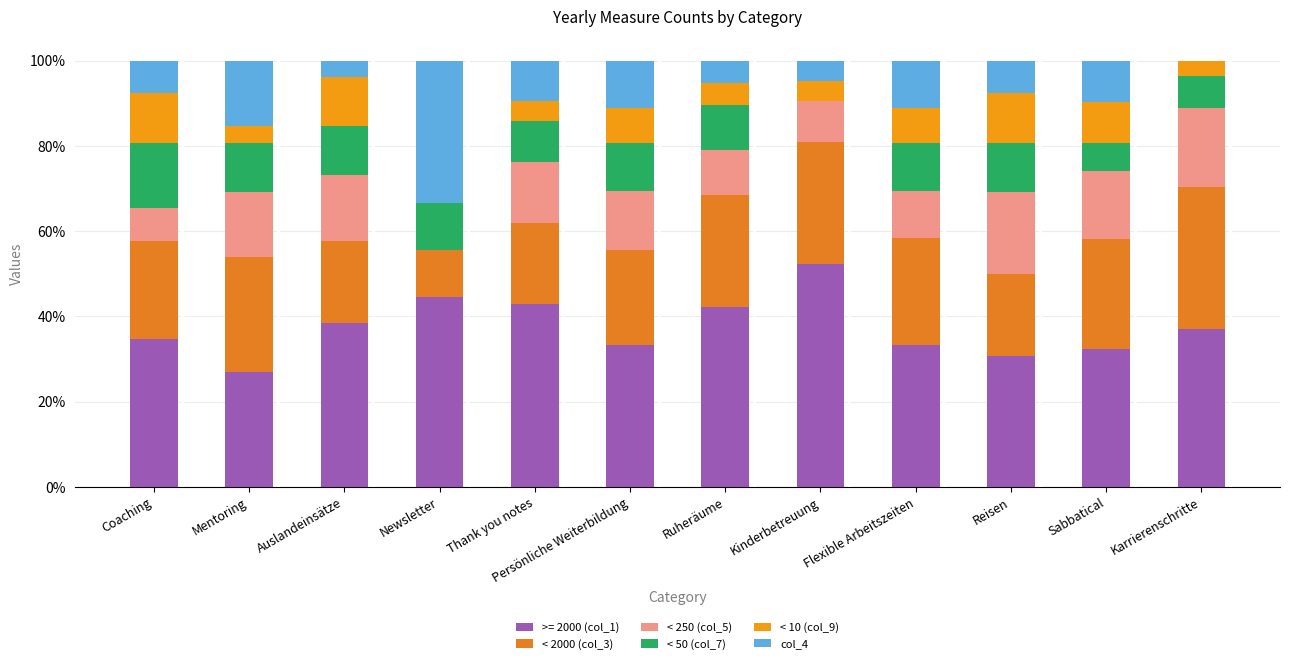

What is the average value of the < 2000 (col_3) series?

23.3